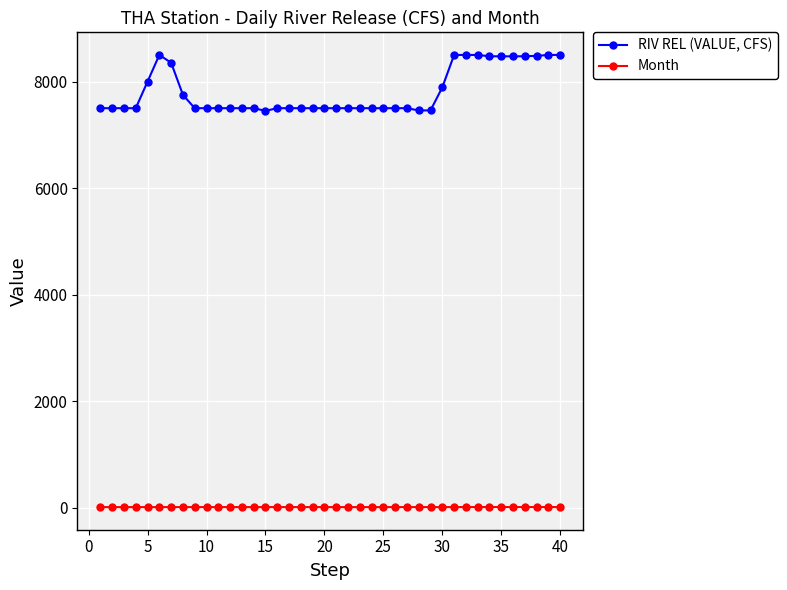

What is the maximum value shown in the chart?

8500